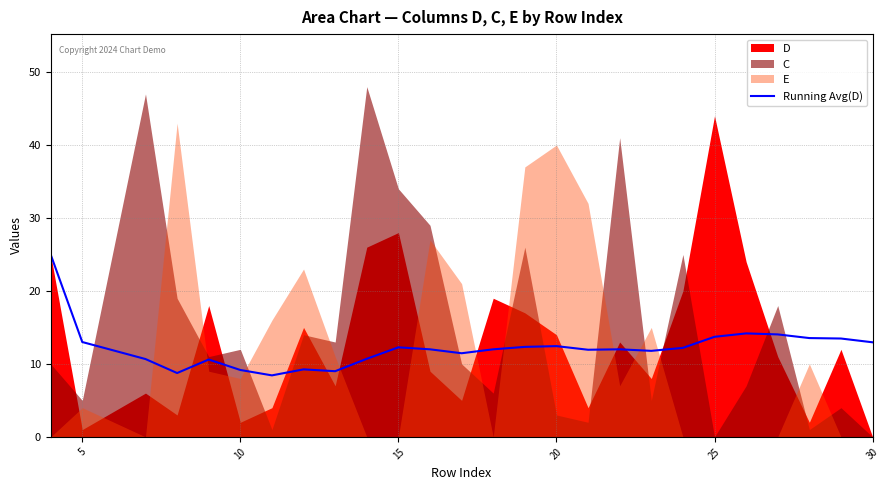

Is it true that Running Avg(D) equals 8.0 at 5?

False